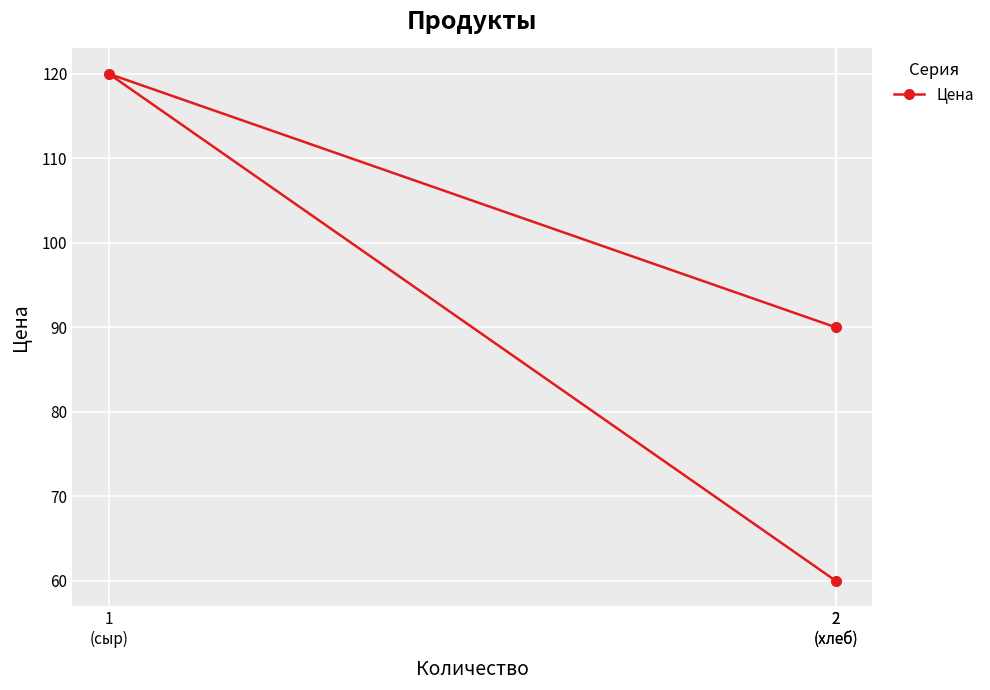

Does the chart display data point markers on the line(s)?

Yes